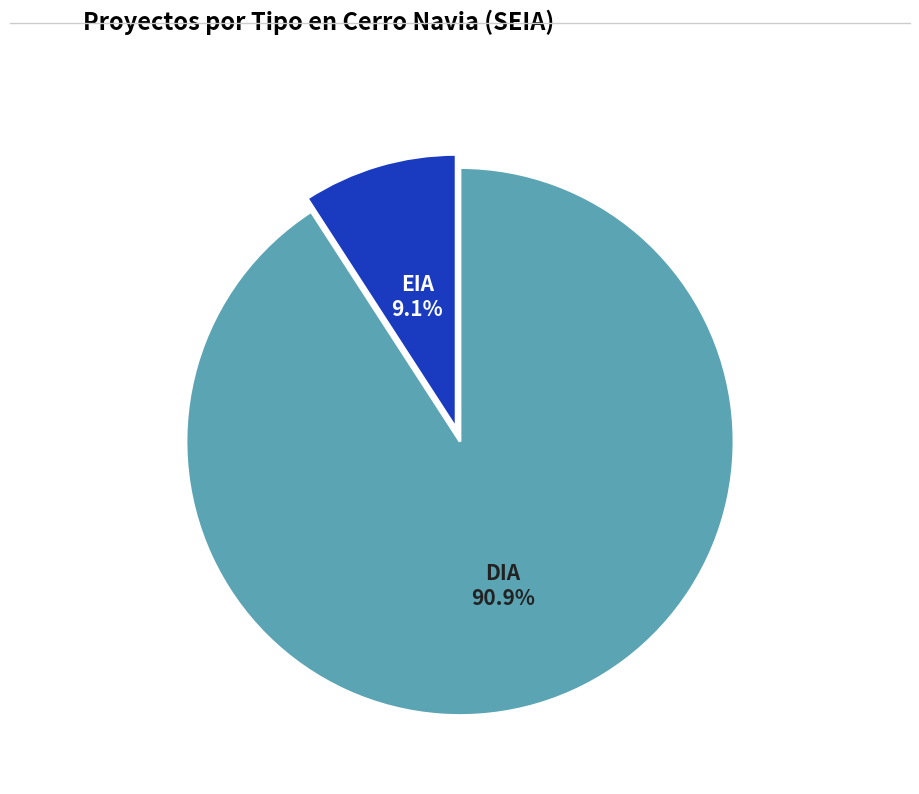

Rank the categories by value from highest to lowest.

DIA, EIA